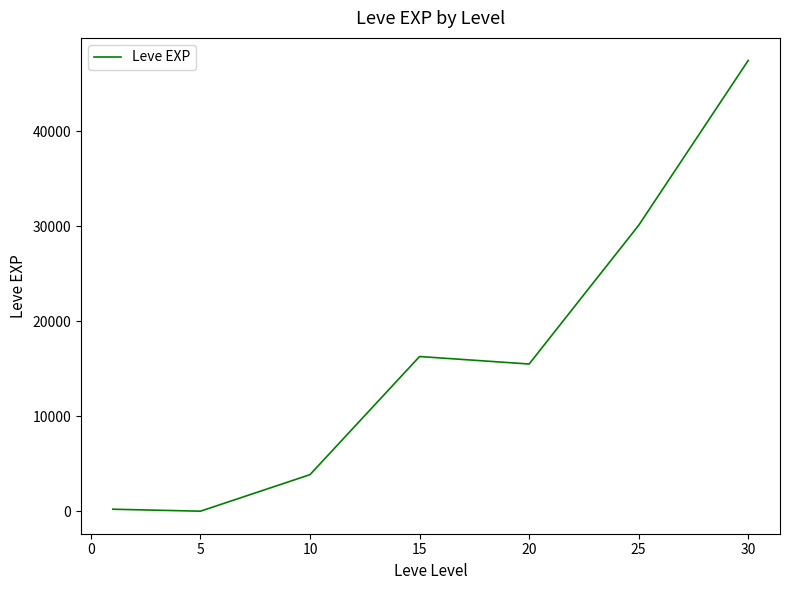

How many distinct data groups are displayed?

1